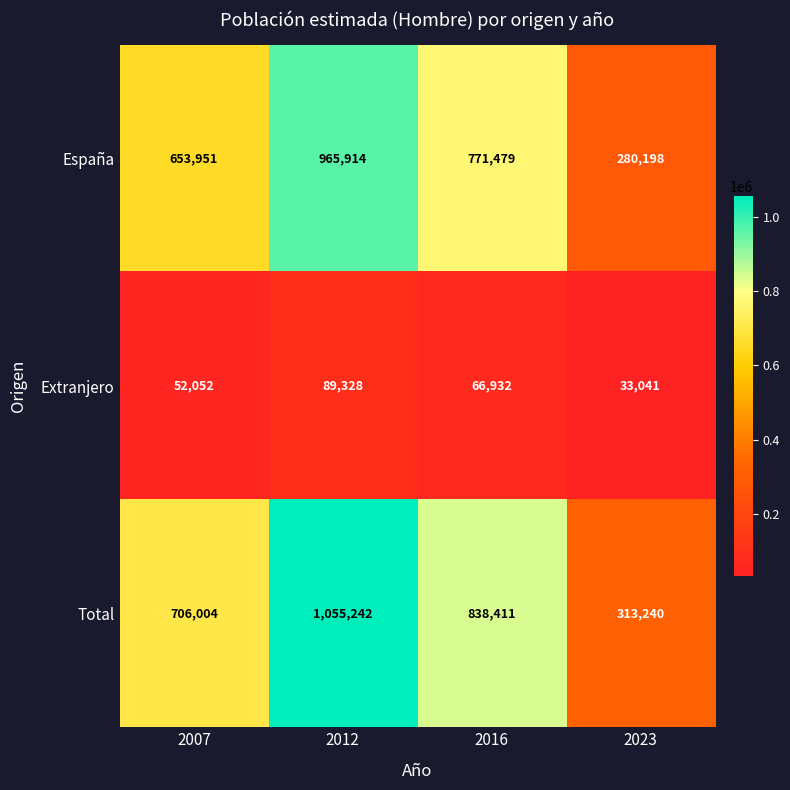

Rank the series at 2023 from highest to lowest value.

Total, España, Extranjero